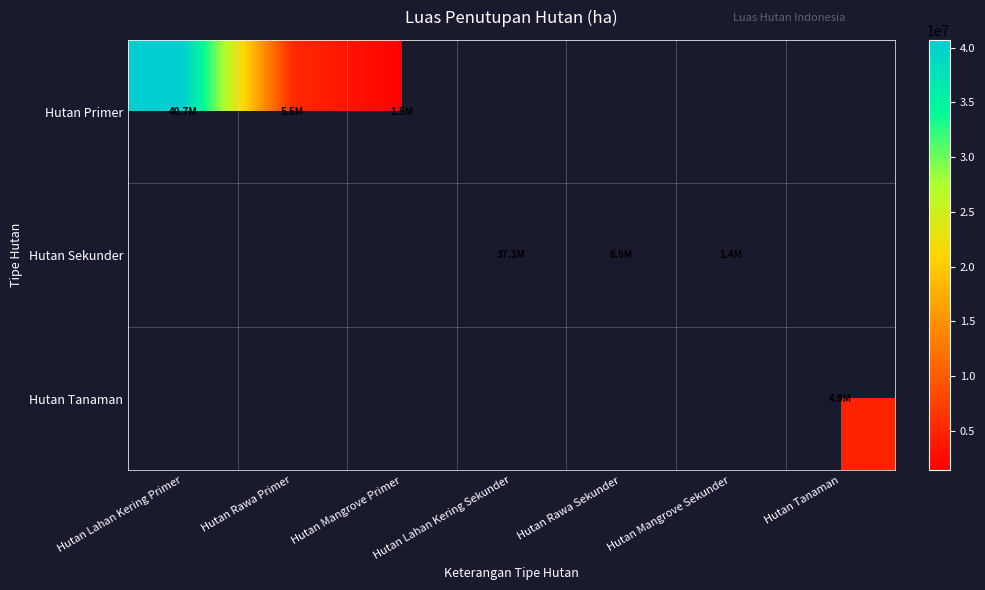

At which category is the sum across all series the highest?

Hutan Lahan Kering Primer